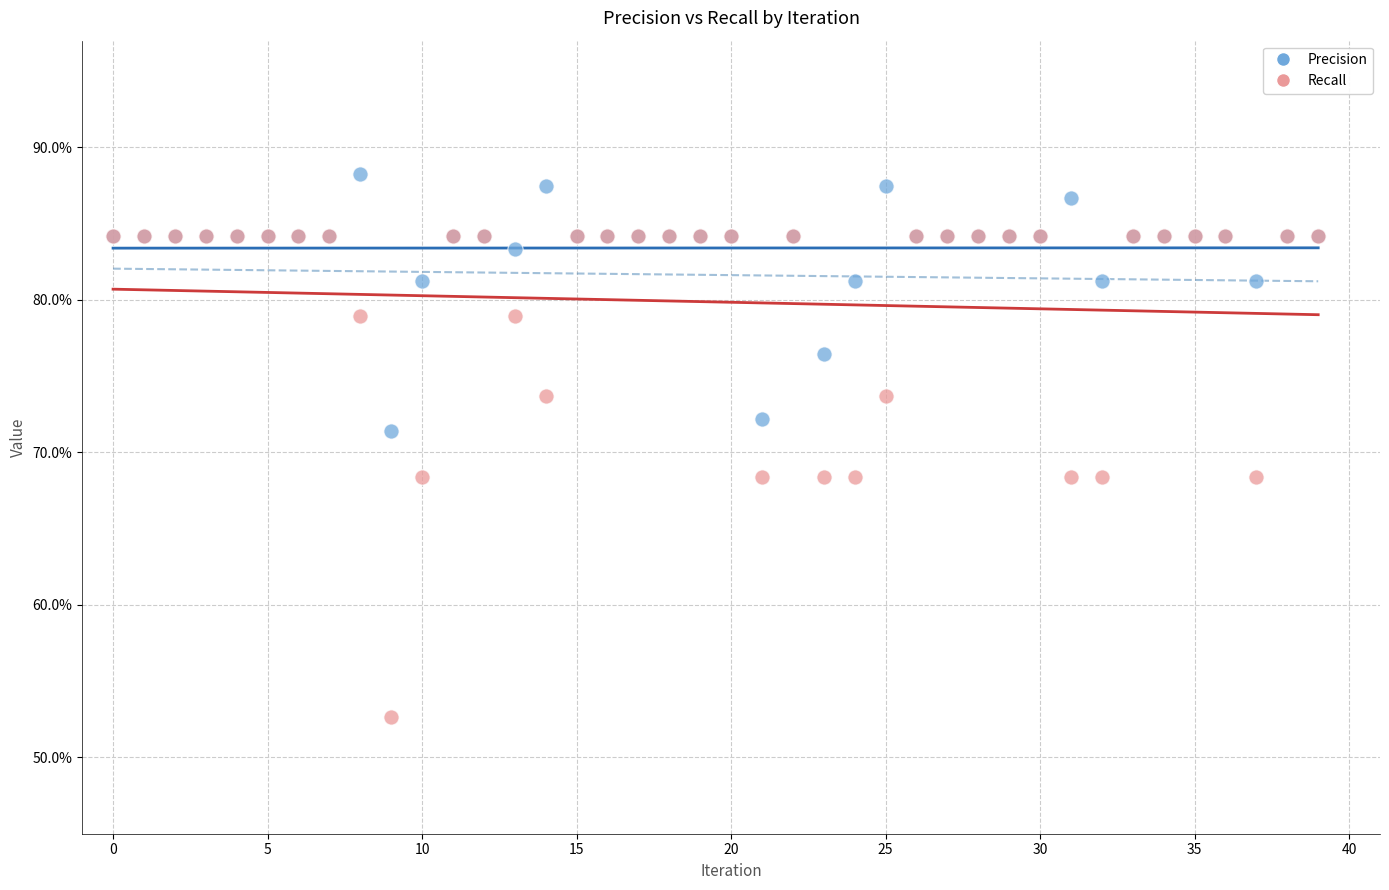

Which series reaches the maximum Y coordinate?

Precision